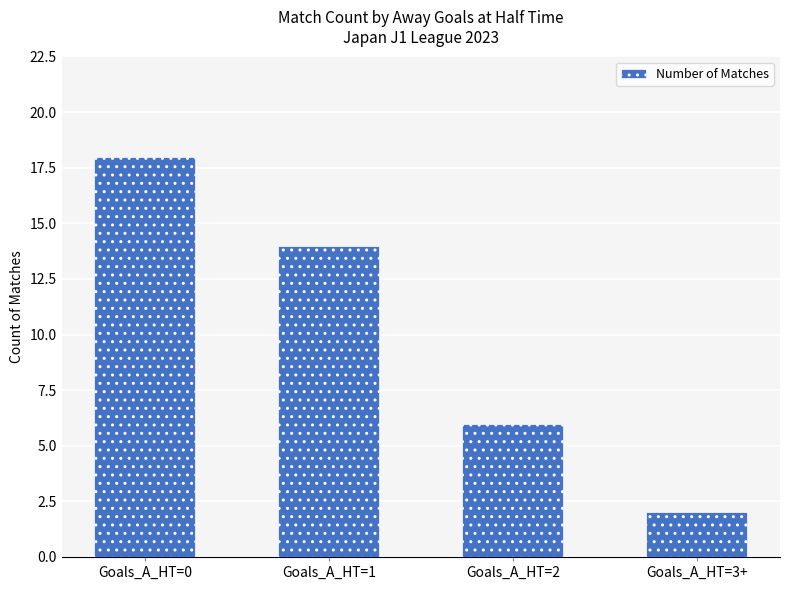

List the labels in order of value, smallest first.

Goals_A_HT=3+, Goals_A_HT=2, Goals_A_HT=1, Goals_A_HT=0